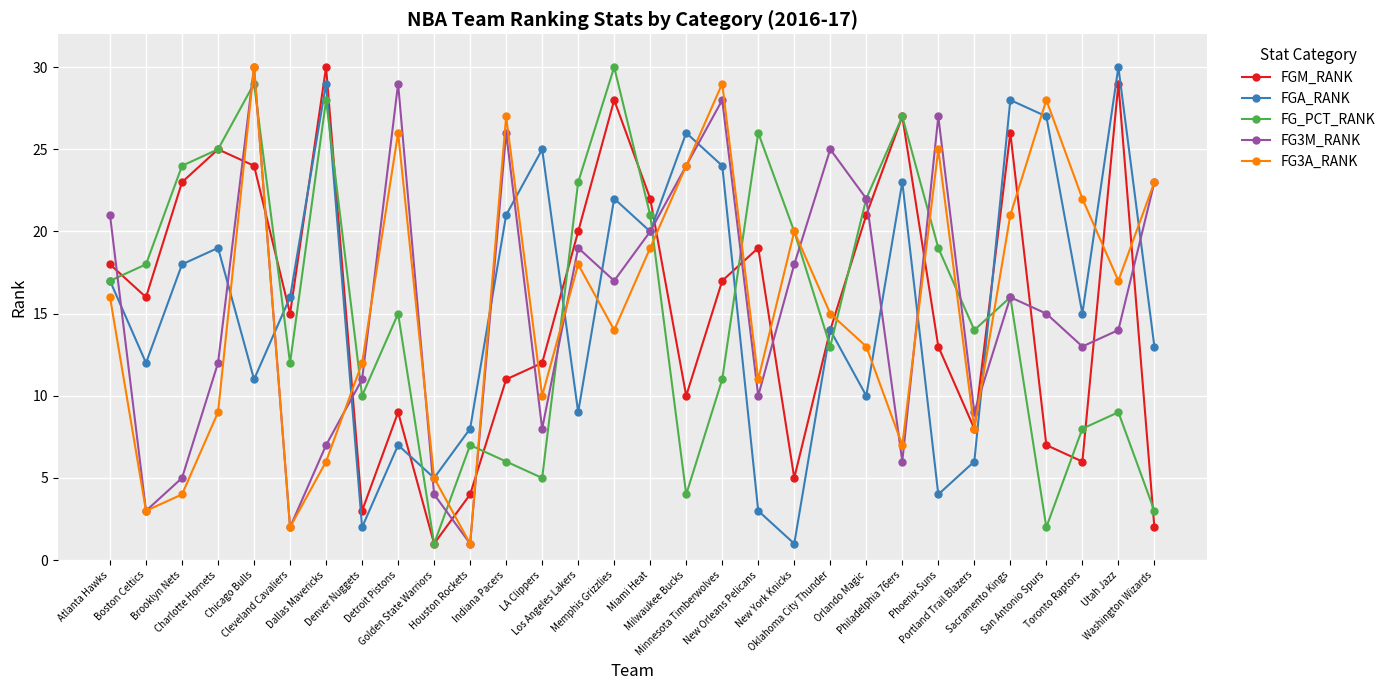

At which category does FGM_RANK reach its first local valley?

Boston Celtics